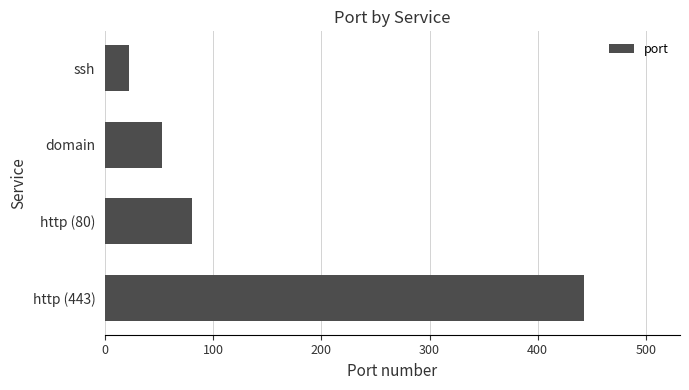

How many data points does each series have?

4